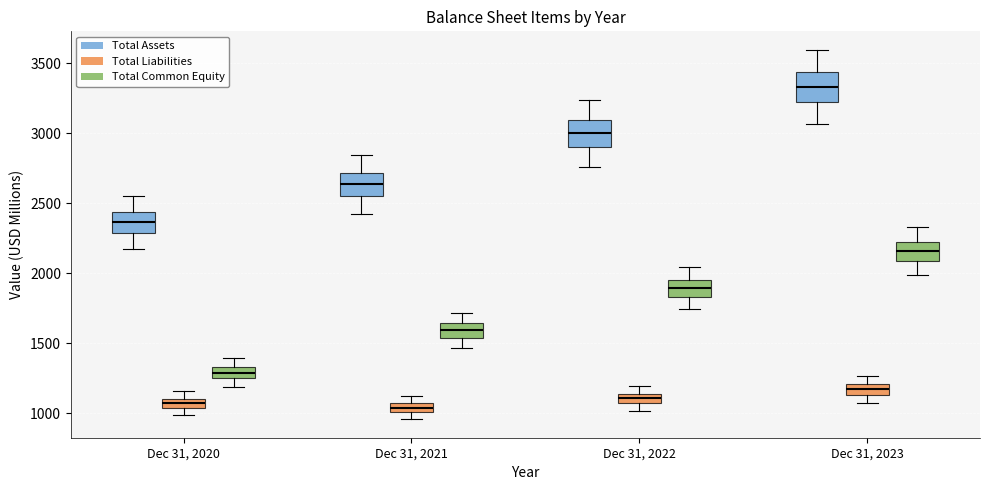

Where does the median line of the box for Dec 31, 2021 (Total Common Equity) sit on the y-axis? The values are not printed on the chart, so give them approximately, as read against the axis.

1600